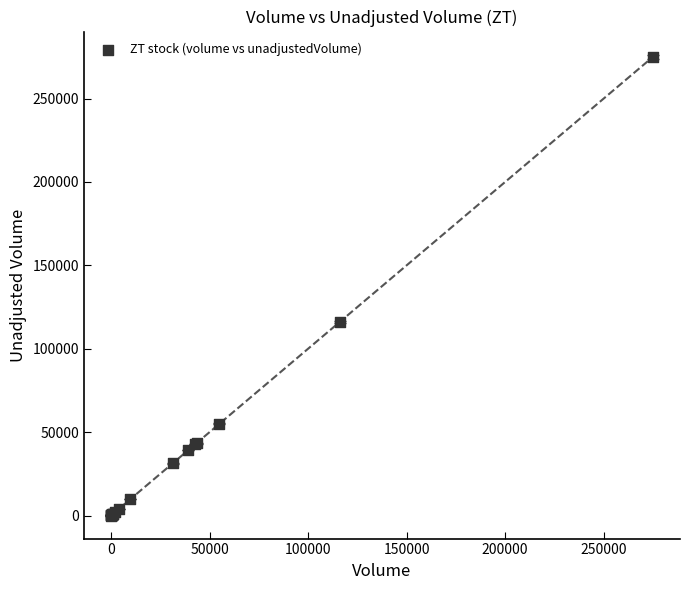

What Y value in the scatter plot is closest to 137500?

116000